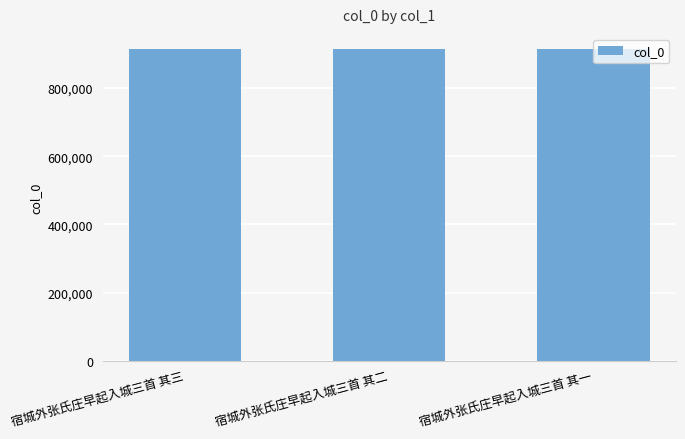

What is the greatest value displayed?

913373